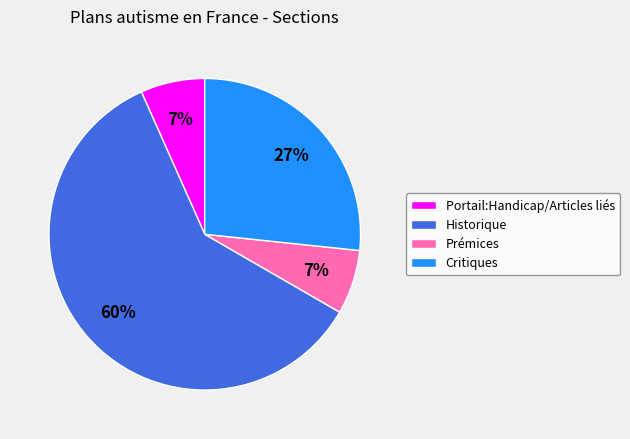

Which slice is the largest?

Historique